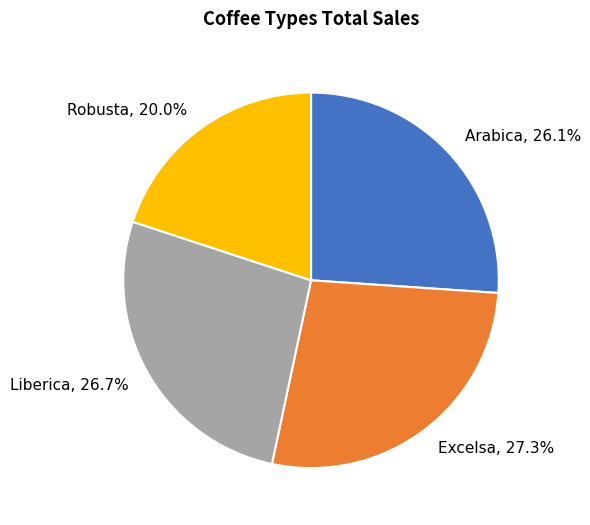

What is the total percentage of Arabica and Excelsa?

53.3%